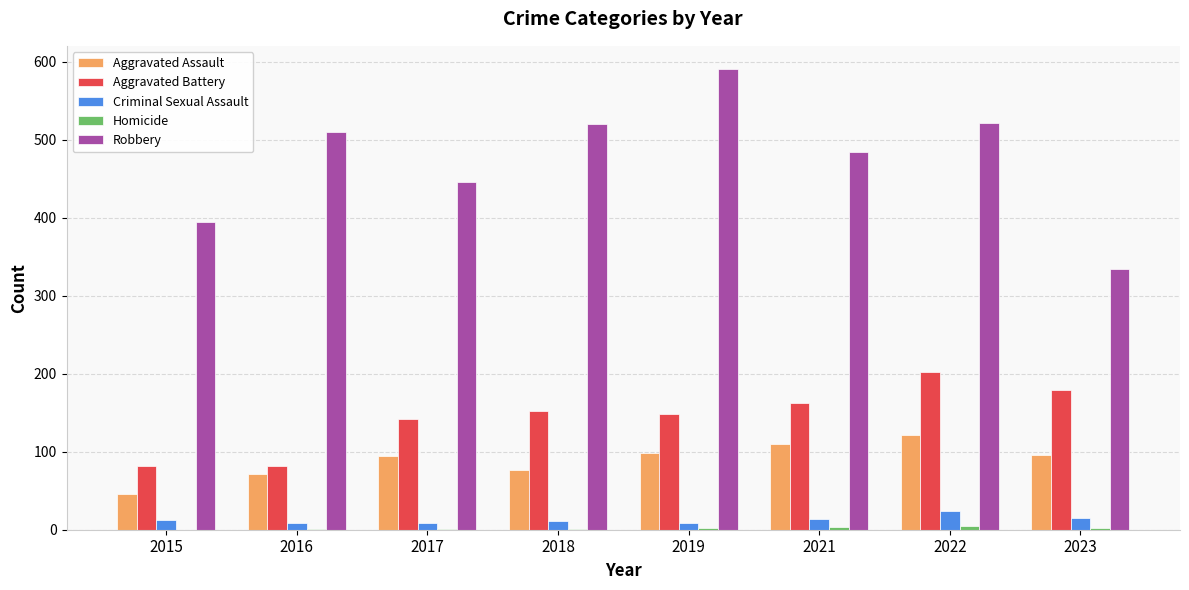

What is the sum of all Aggravated Assault values?

714